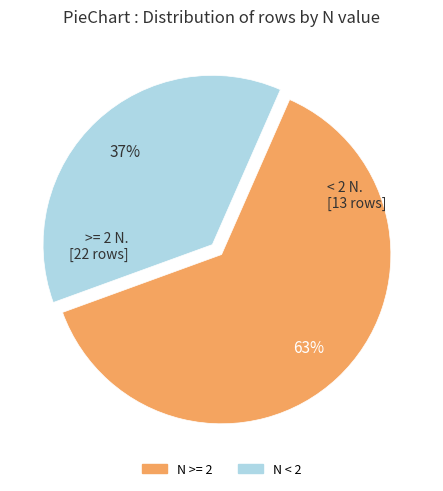

How many segments does this pie chart have?

2